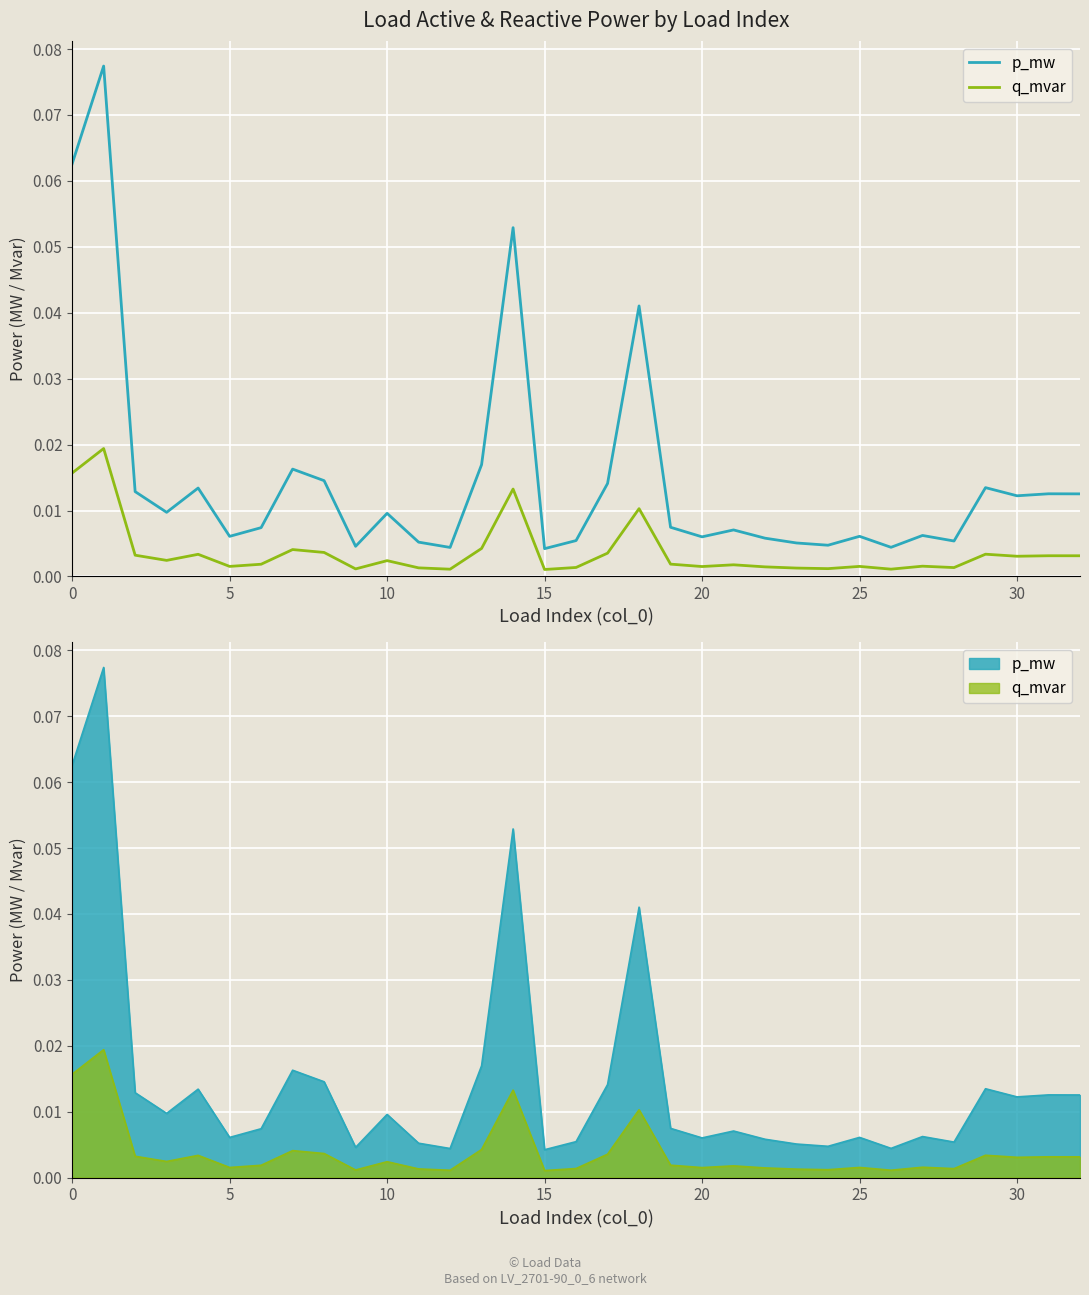

Which series has the largest total across all categories?

p_mw